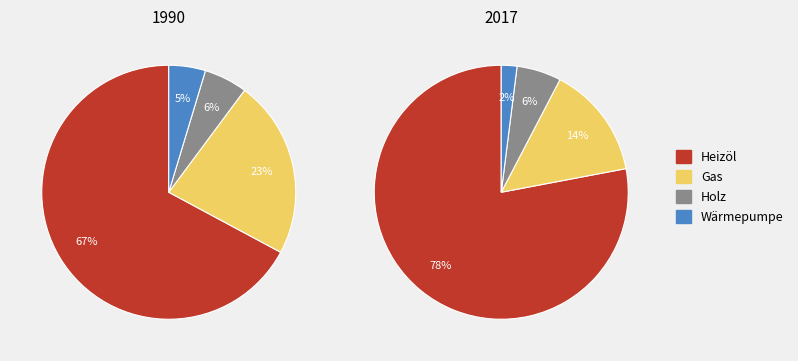

To the nearest percent, what is the difference between the largest and smallest slice percentages?

76%